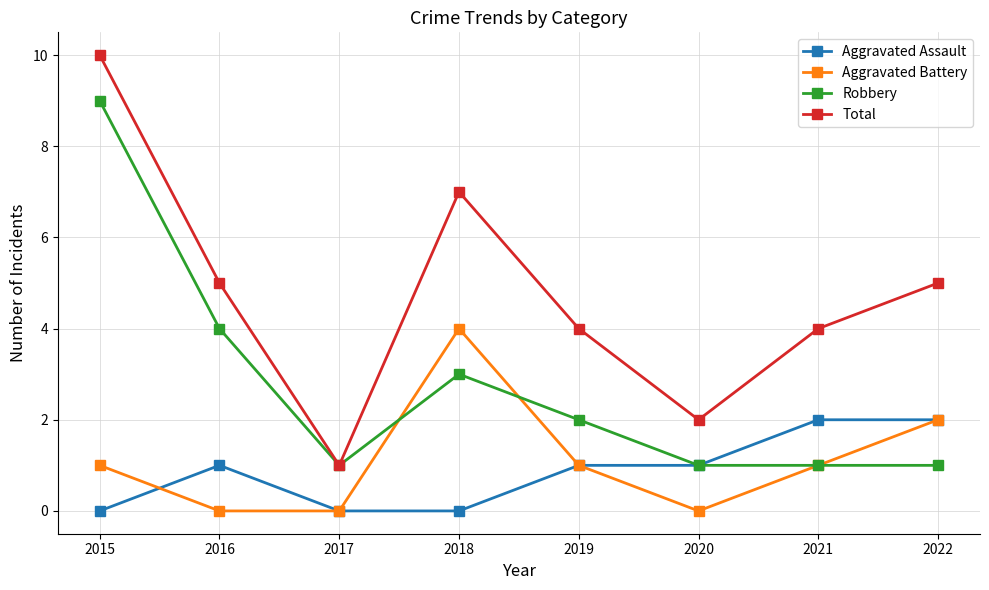

Where is the first local minimum for Robbery?

2017